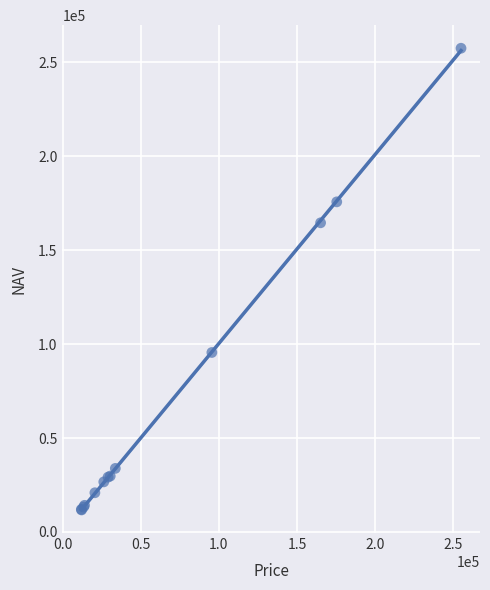

What Y value in the scatter plot is closest to 134627?

164611